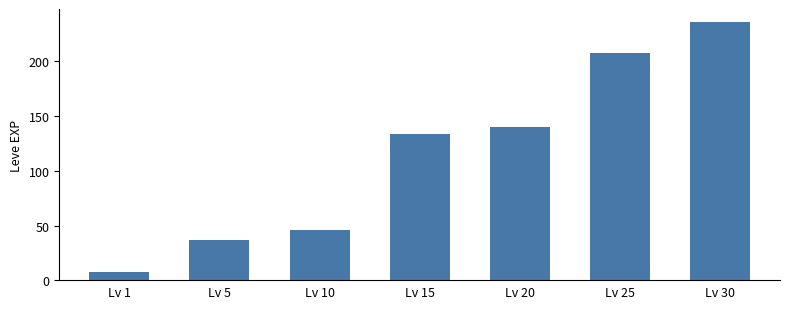

What is the sum of all values?

809